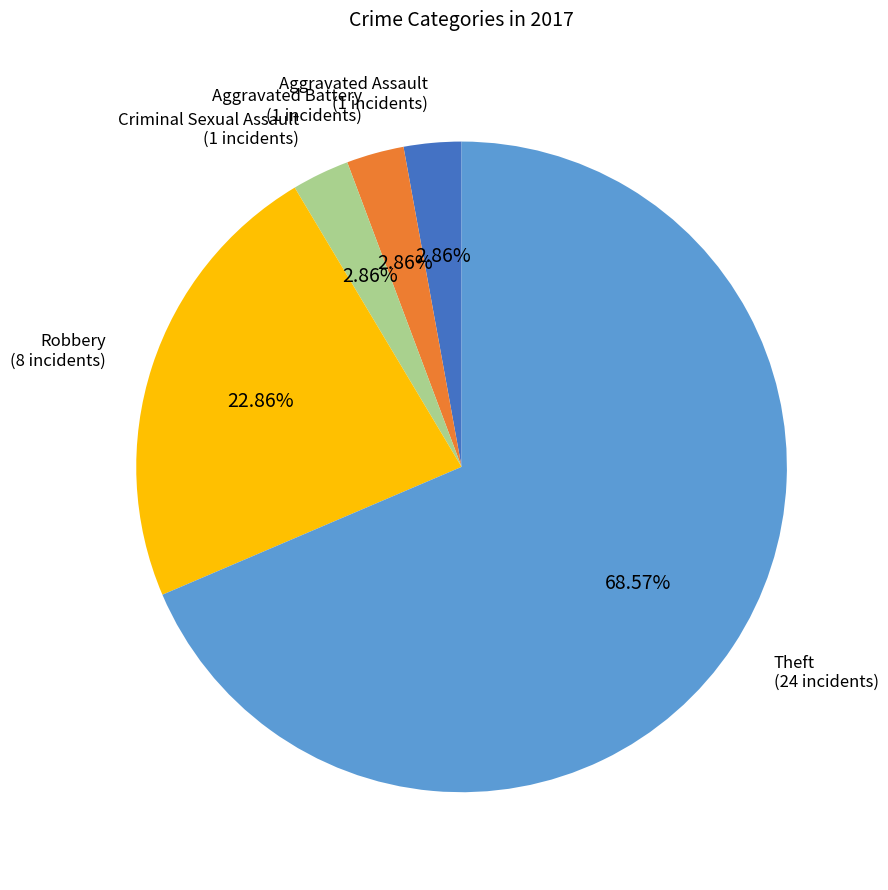

How many segments does this pie chart have?

5